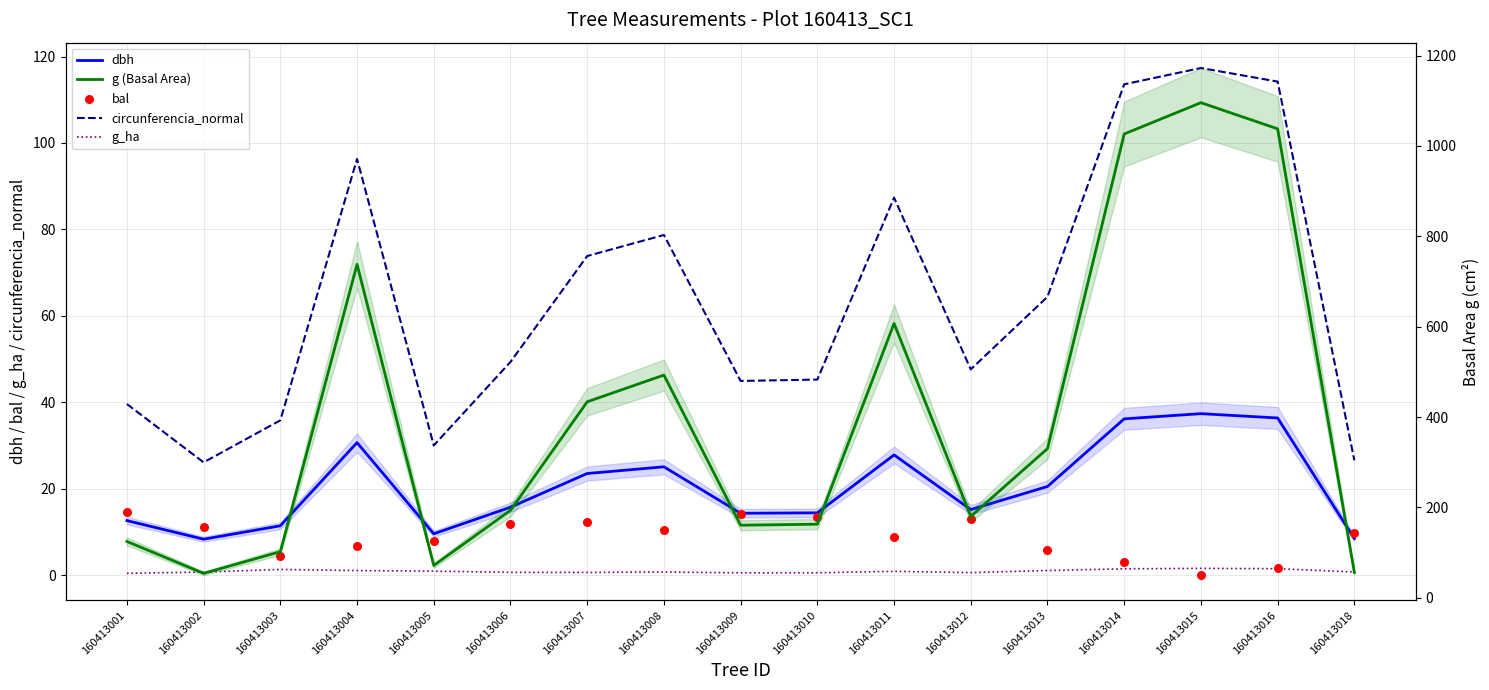

What is the total value across all series at 160413012?

256.6